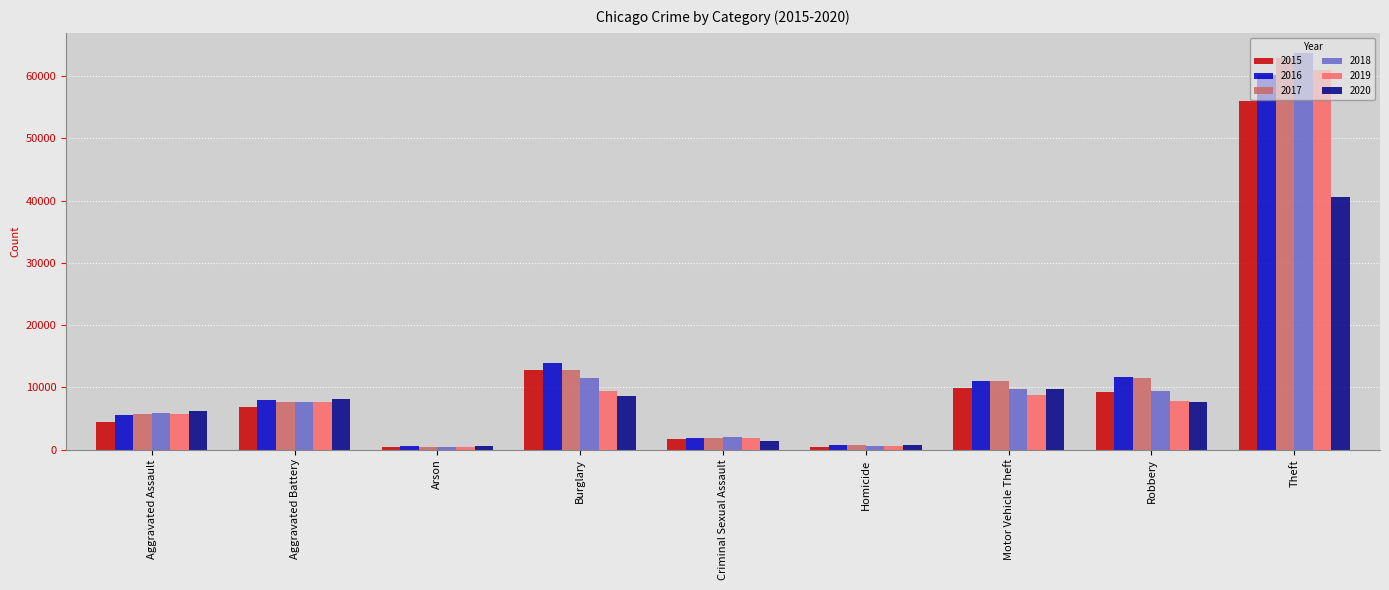

Which series has the widest spread of values?

2018